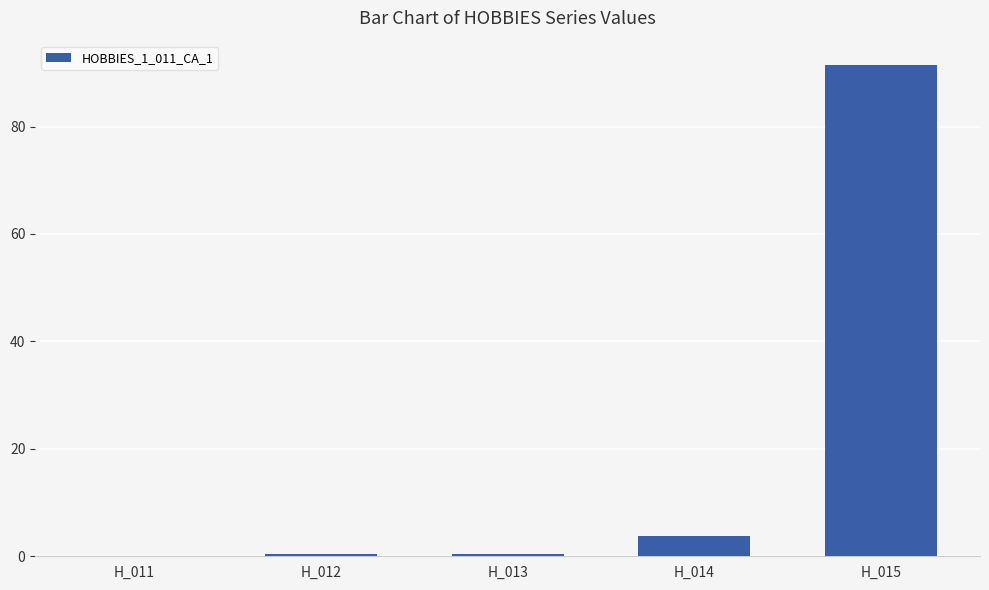

What is the maximum value shown in the chart?

91.4